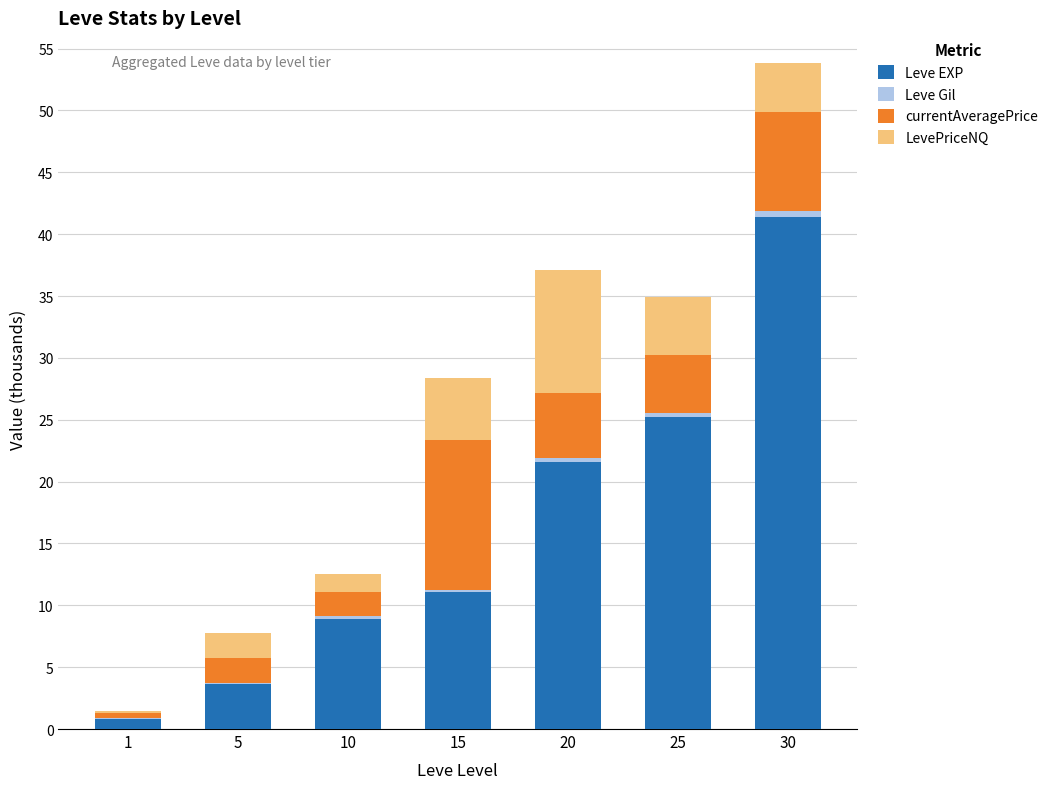

What is the highest value of the Leve EXP series?

41.4